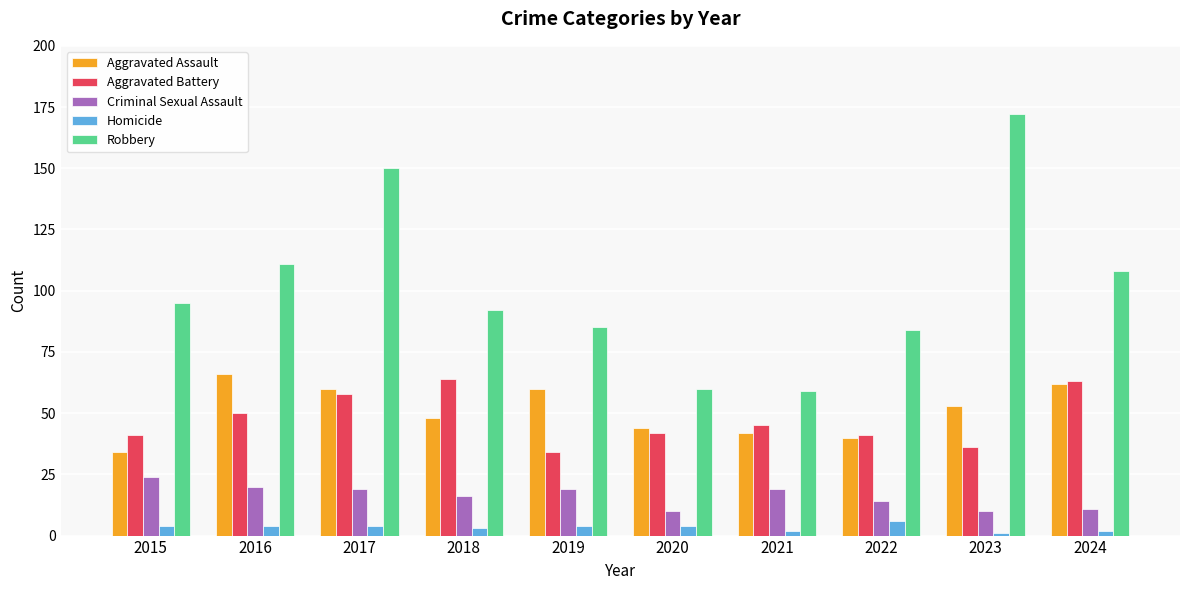

Count the number of categories in the chart.

10